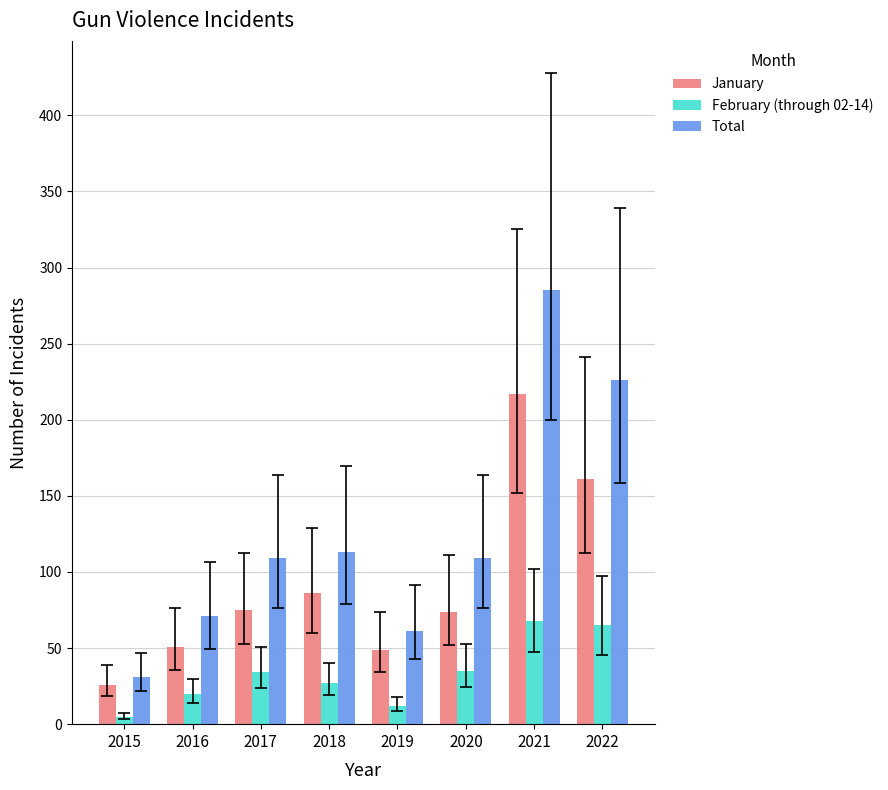

At which label does Total reach its peak?

2021